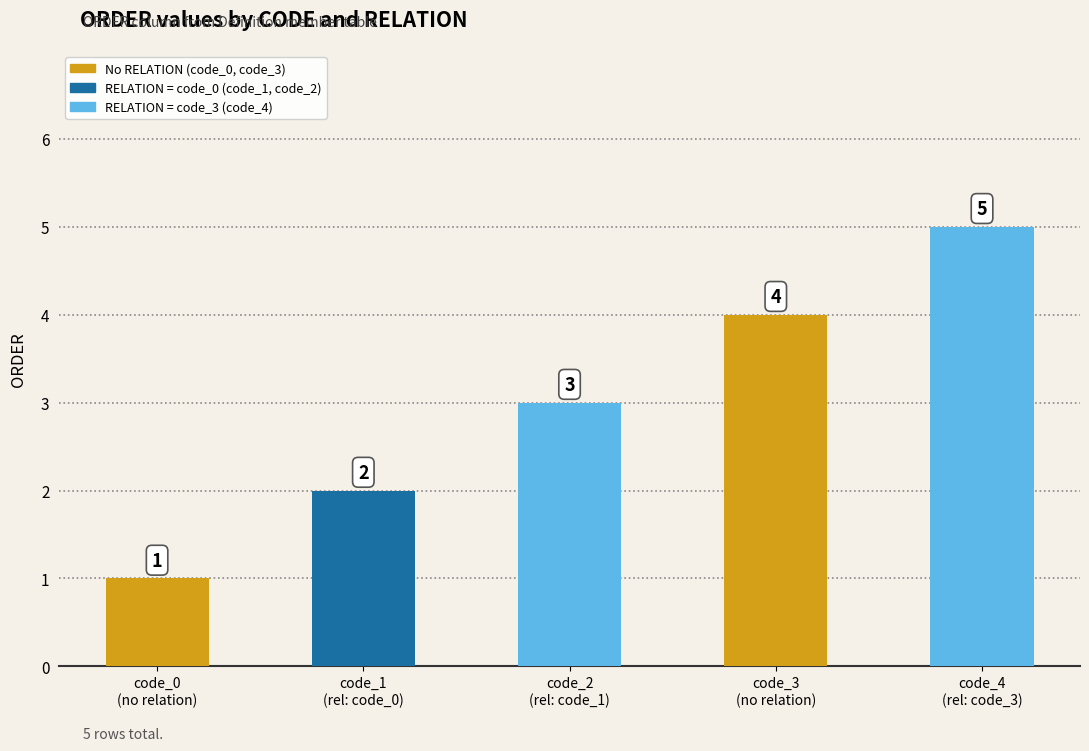

How many distinct data groups are displayed?

1